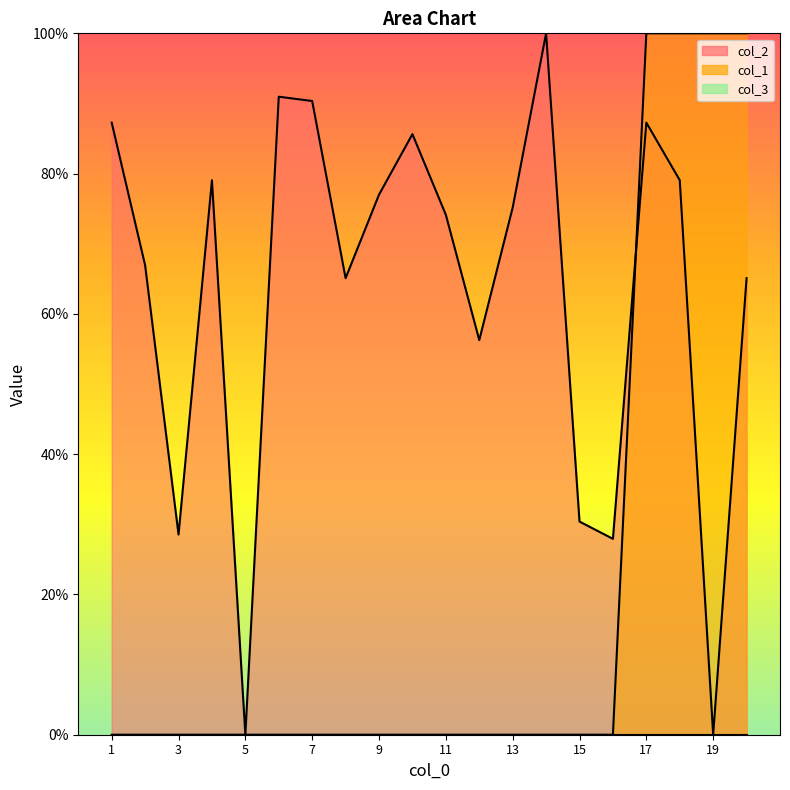

How many distinct data groups are displayed?

3